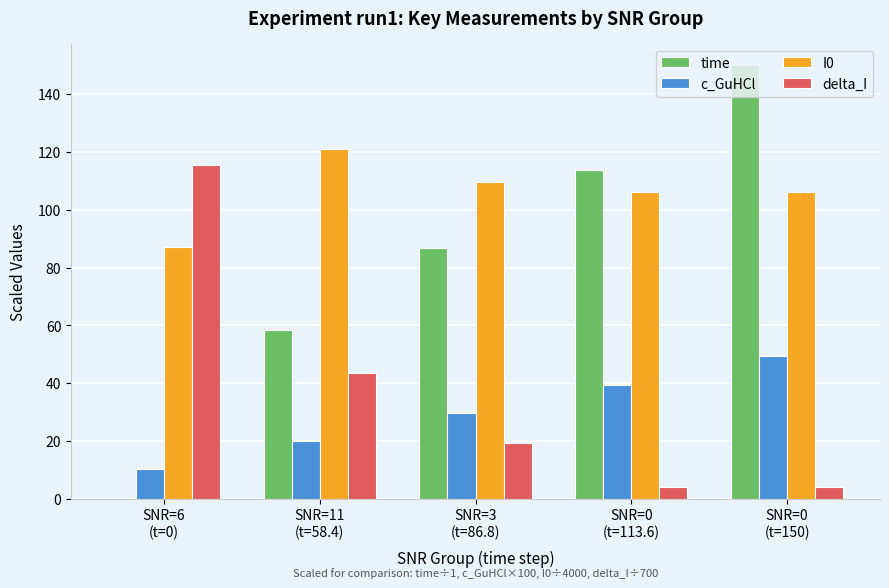

Where is delta_I nearest to the value 59?

SNR=11
(t=58.4)